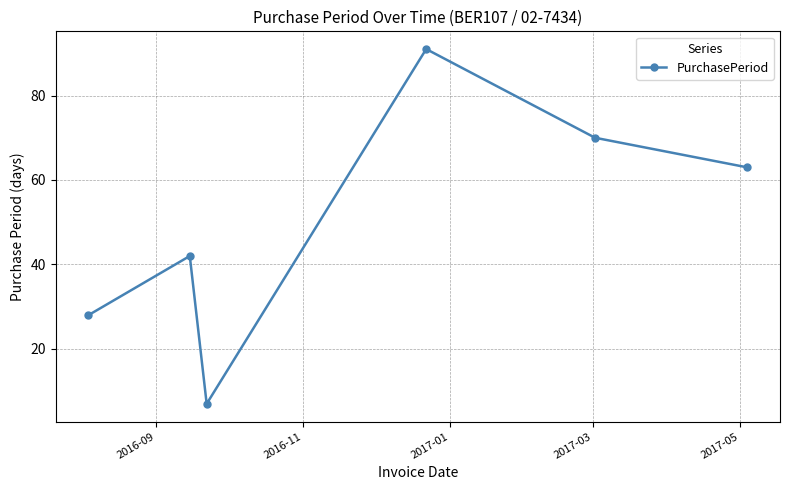

What is the smallest value displayed?

7